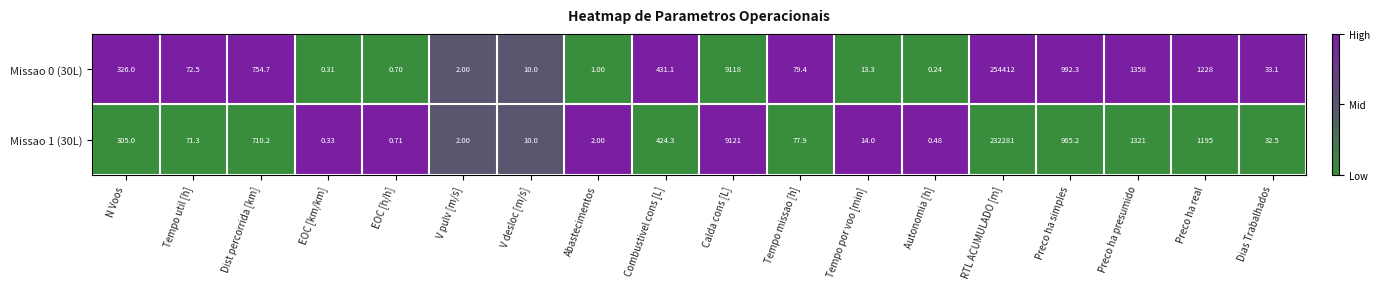

At which label does Missao 0 (30L) reach its peak?

RTL ACUMULADO [m]